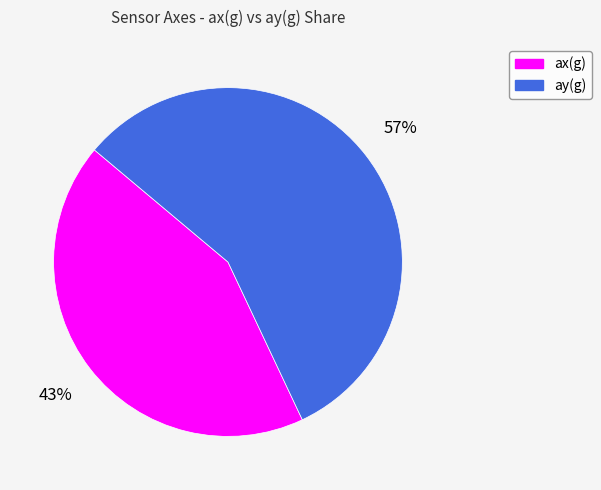

Is there a majority slice in this chart?

Yes